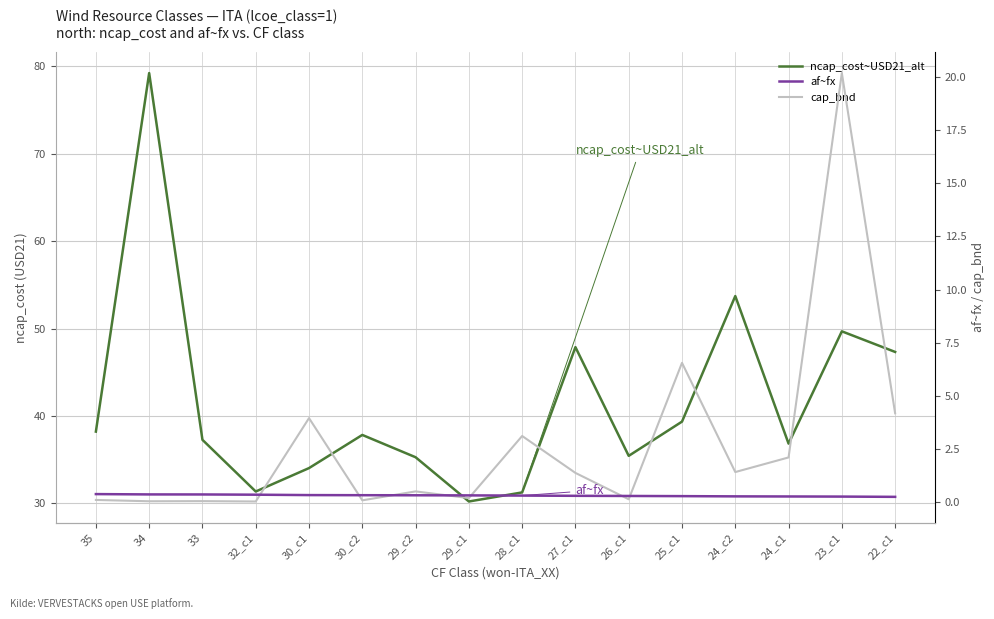

What is the label of the 4th point from the left?

32_c1